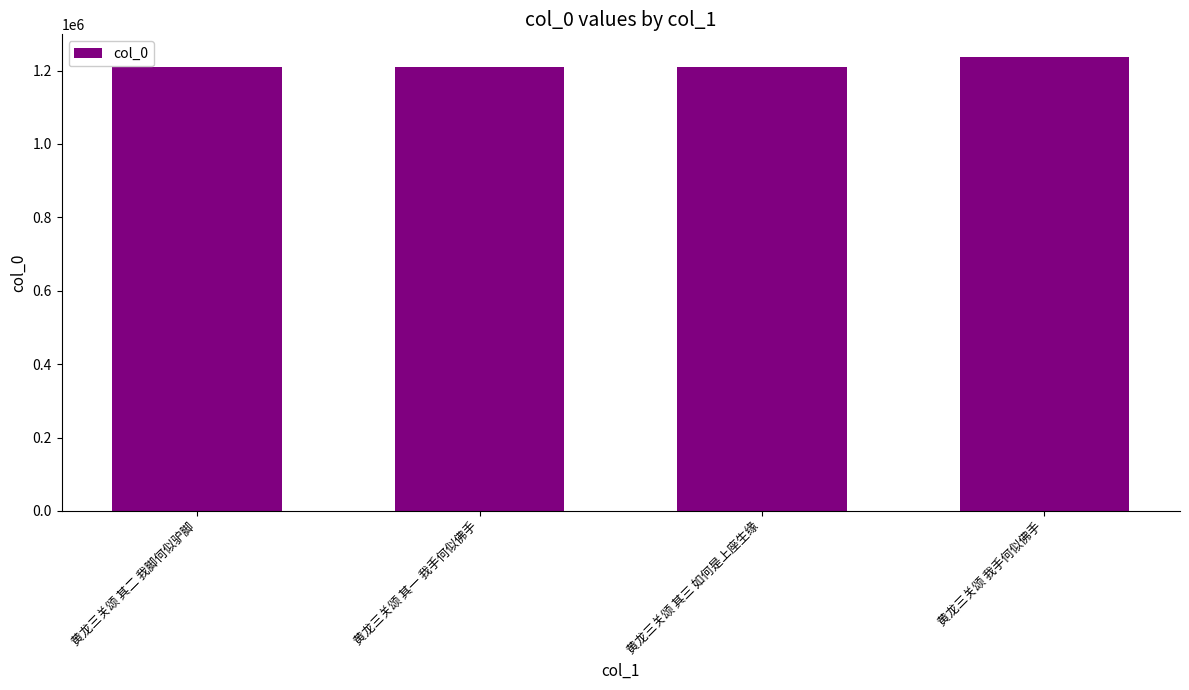

What is the greatest value displayed?

1236766